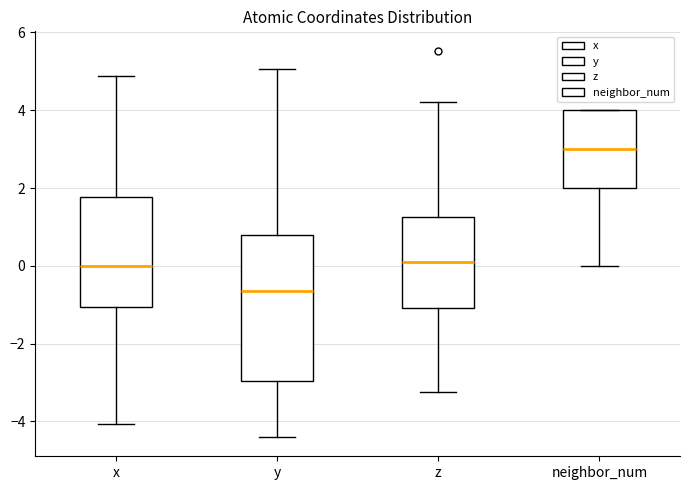

Which box has the highest median line?

neighbor_num